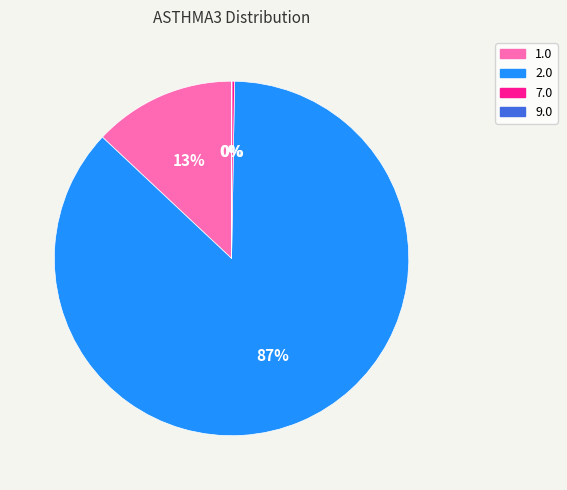

Which slice represents more than half of the pie?

2.0